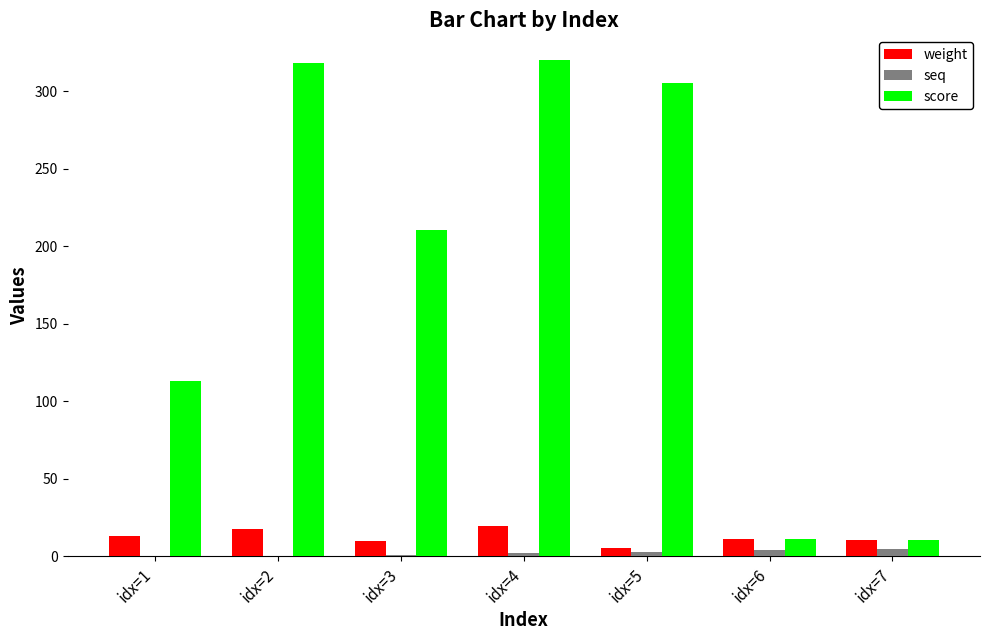

True or false: weight has a value of 10.4 at idx=7.

True